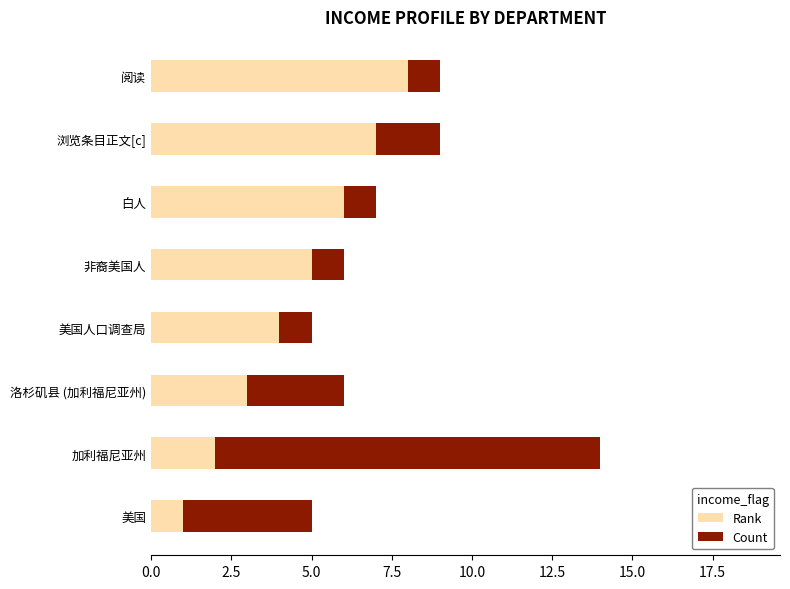

Rank the series at 美国 from highest to lowest value.

Count, Rank